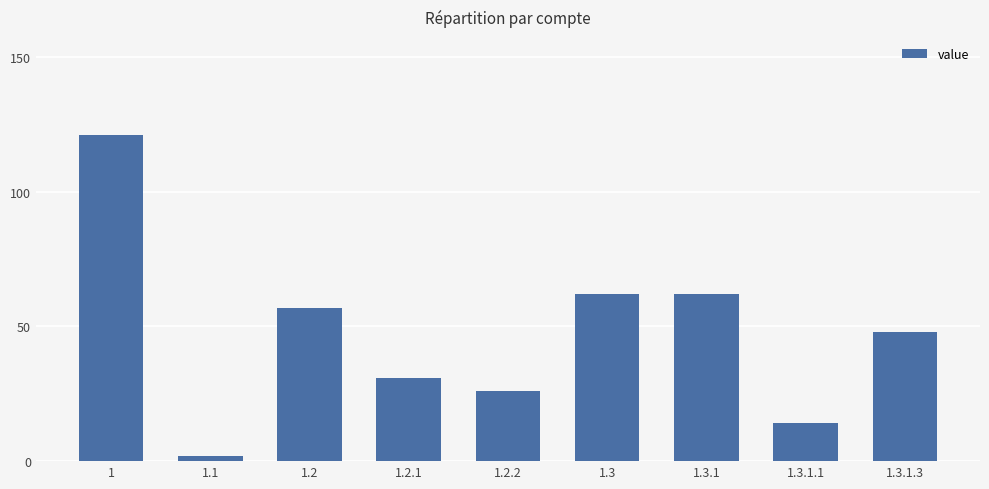

The value at 1.3.1.3 is 28. True or false?

False